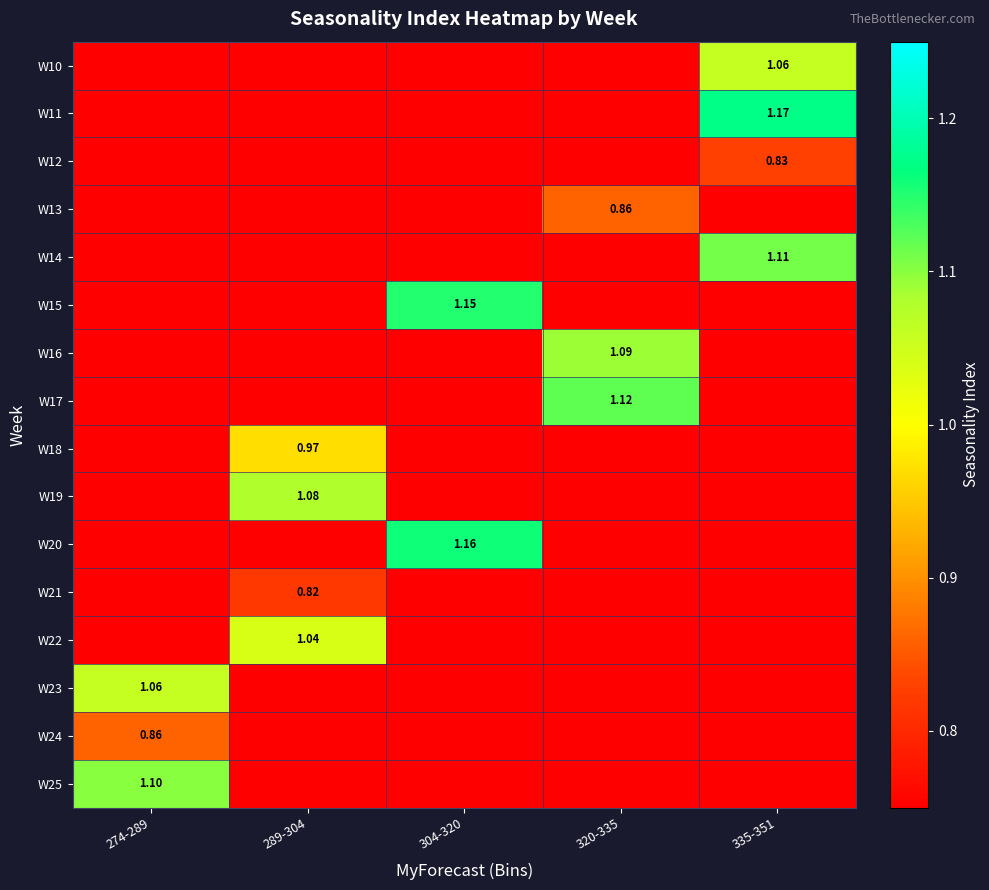

Between 289-304 and 304-320, which is larger?

289-304